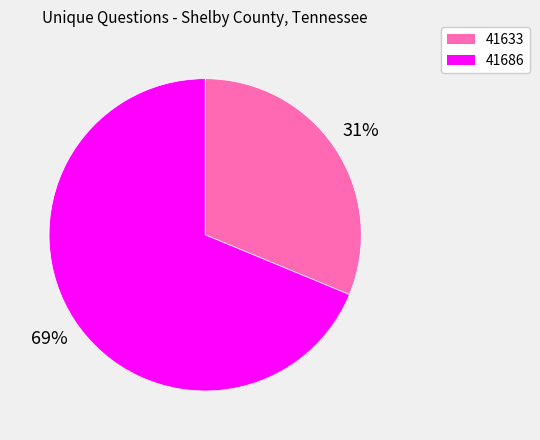

True or false: 41633 accounts for 31% of the total.

True